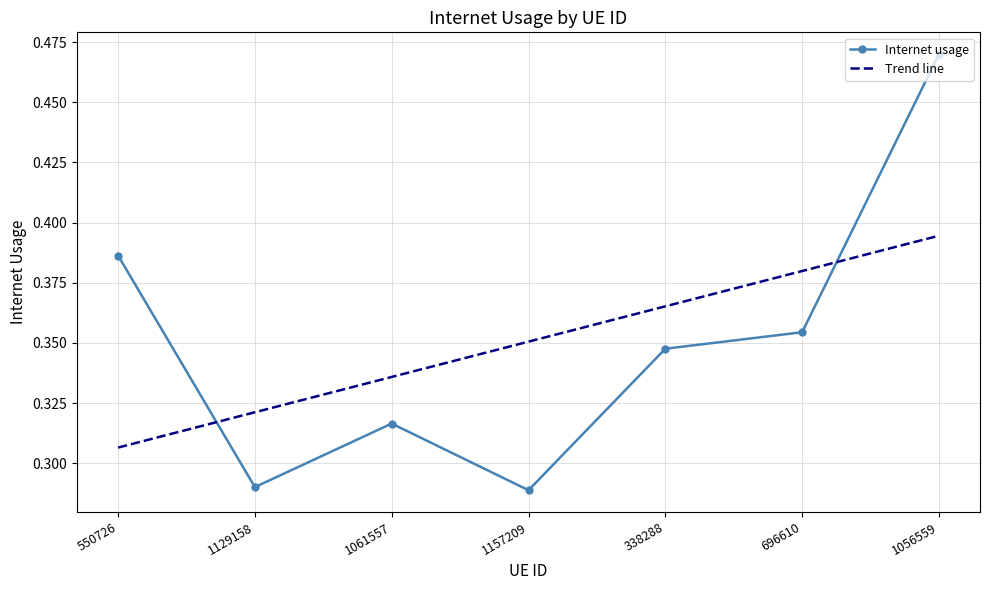

Reading left to right, extract all data points from this chart.

0.4	0.3	0.3	0.3	0.3	0.4	0.5